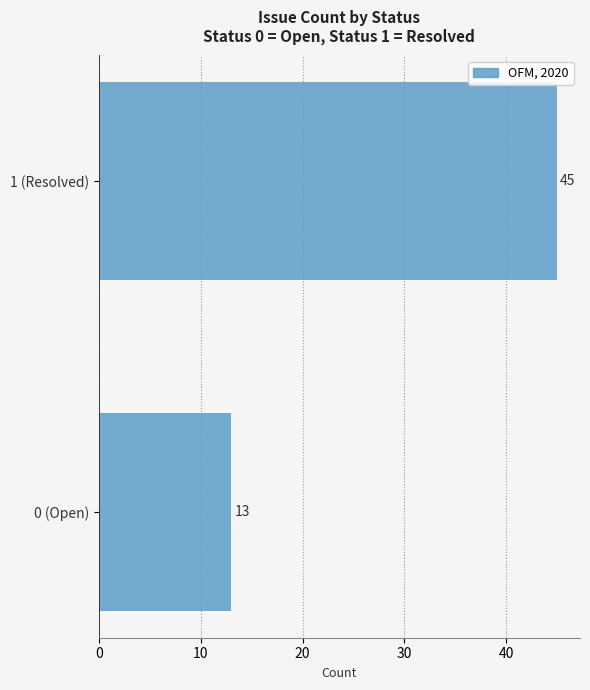

Reading top to bottom, list all the values displayed in this chart.

1 (Resolved)=45	0 (Open)=13